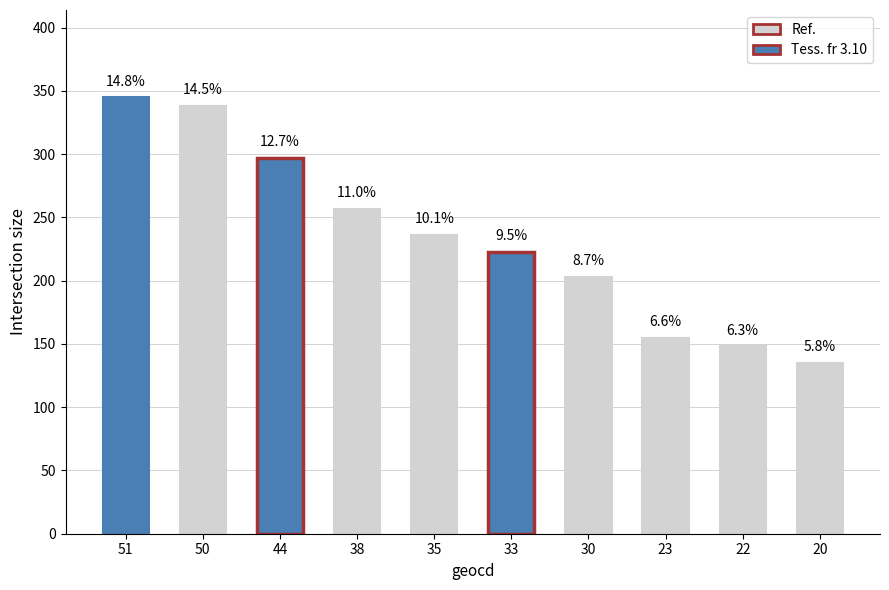

What is the ratio of the value at 50 to the value at 23?

2.2